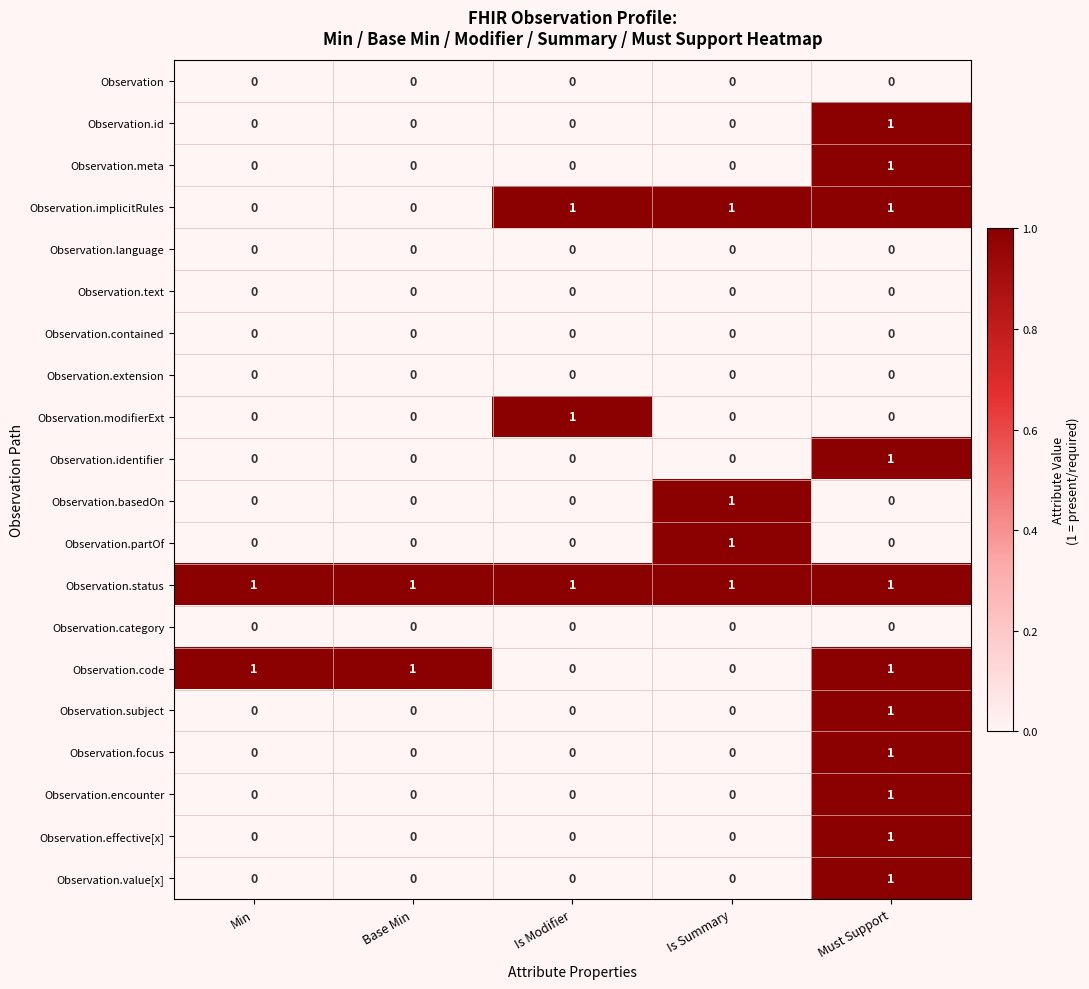

Is it true that Observation equals 0 at Is Summary?

True